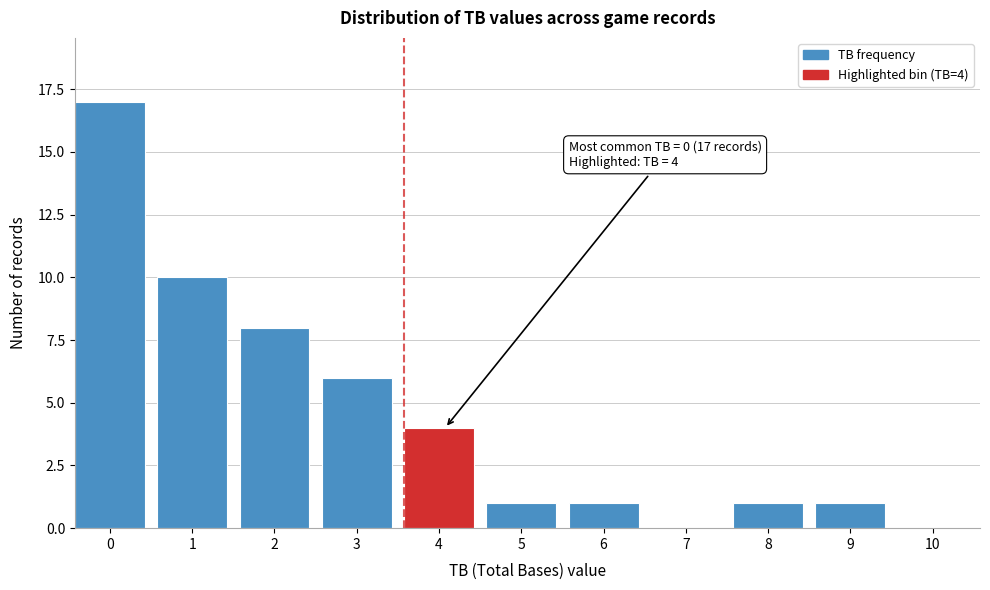

Reading left to right, transcribe all the data shown in this chart.

0=17	1=10	2=8	3=6	4=4	5=1	6=1	7=0	8=1	9=1	10=0